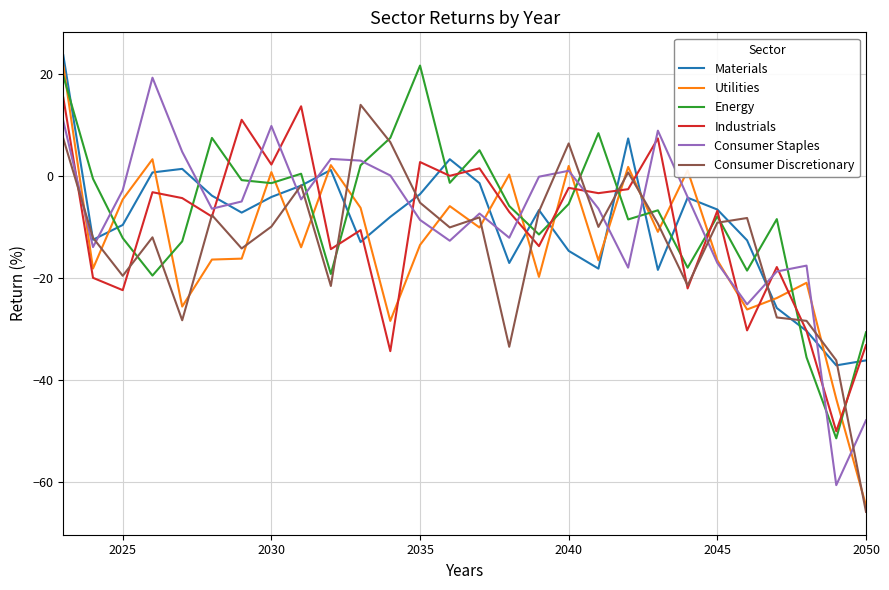

True or false: Industrials has more than 0 interior local peaks.

True